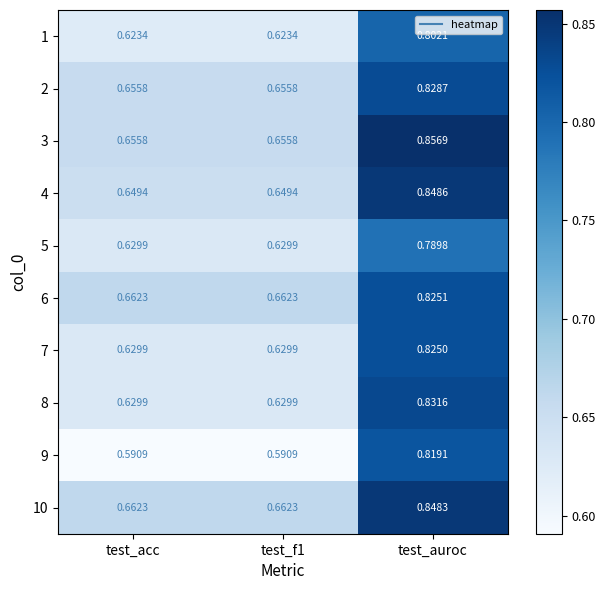

Is the value of 2 at test_acc greater than the value of 4 at test_acc?

Yes